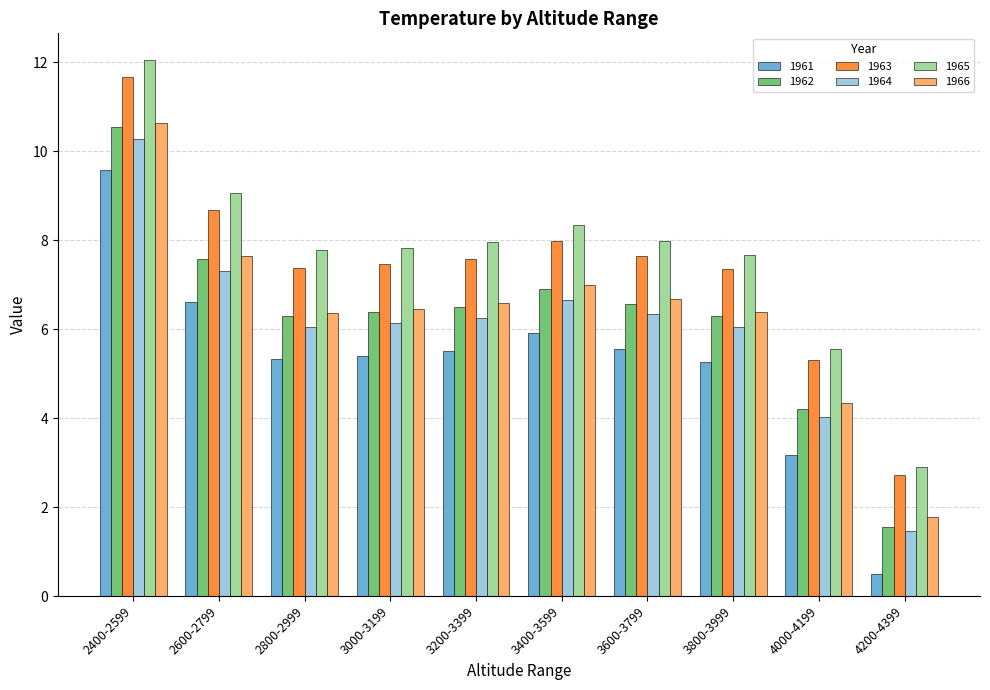

How many values in the 1966 series exceed 6?

8